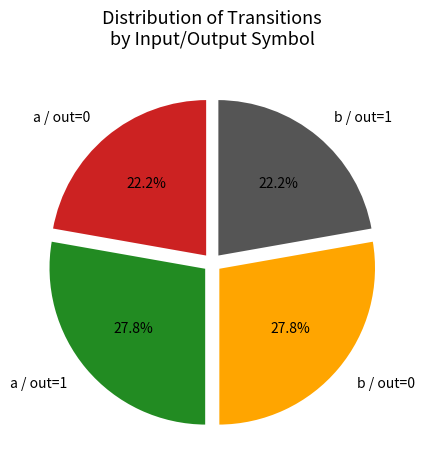

What percentage do a / out=1 and b / out=0 together represent?

55.6%